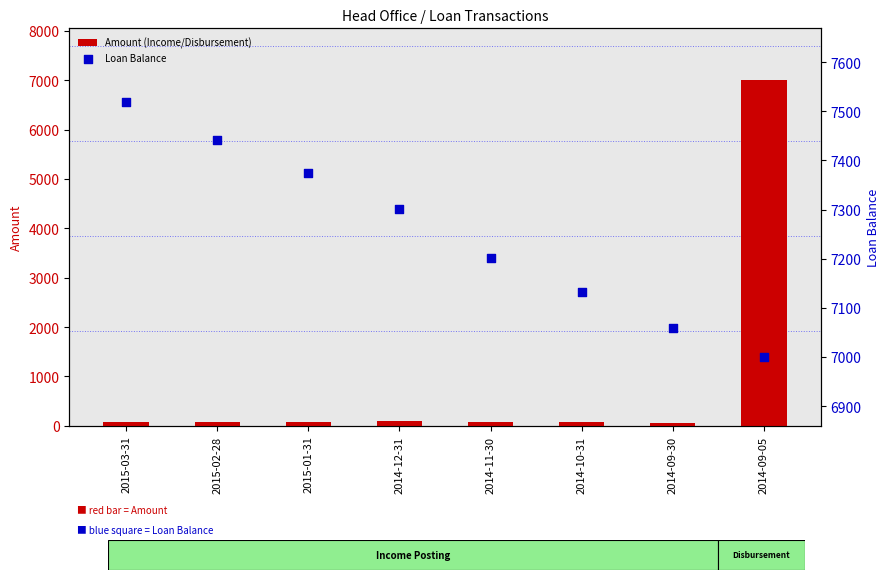

At how many categories does at least one series exceed 2224?

8